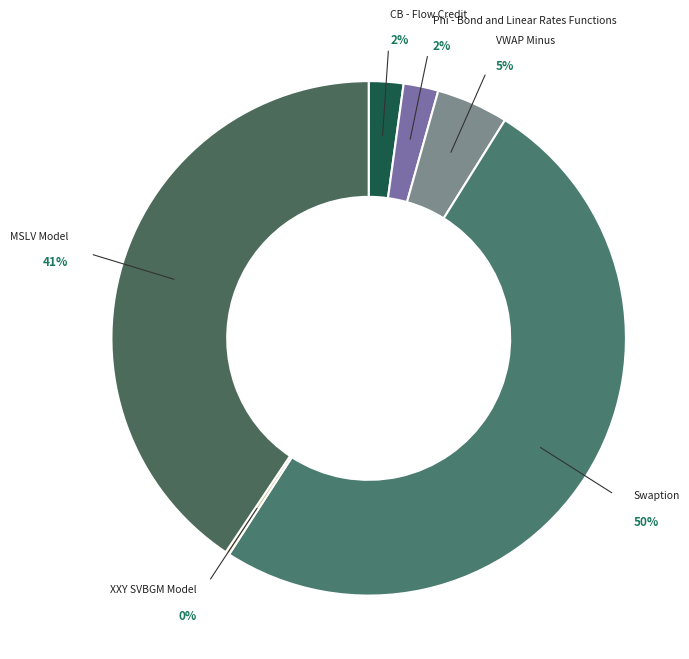

Is Swaption the majority of the pie?

Yes